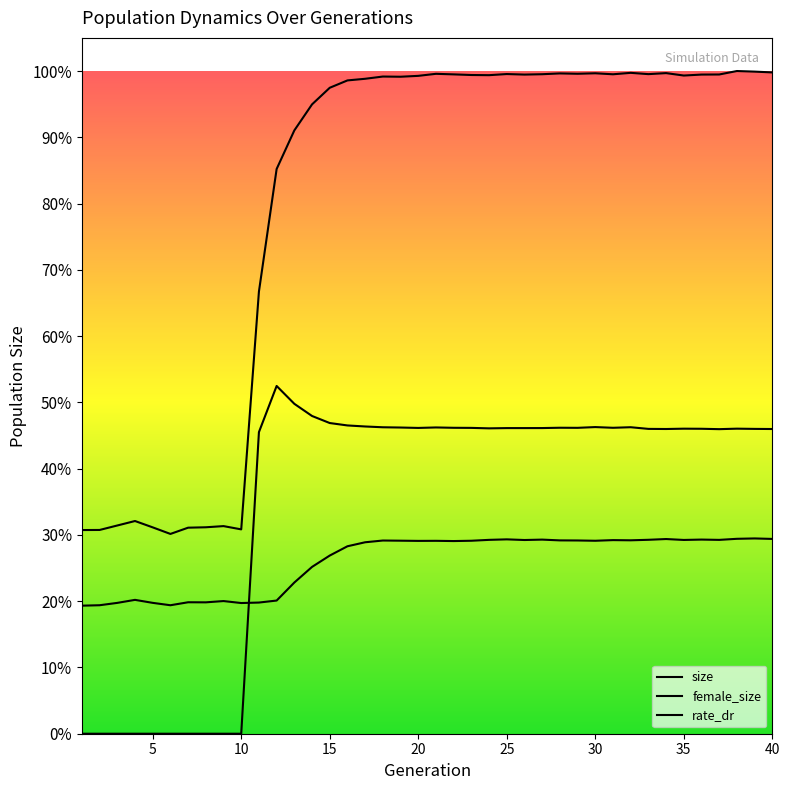

Does the chart display data point markers on the line(s)?

No